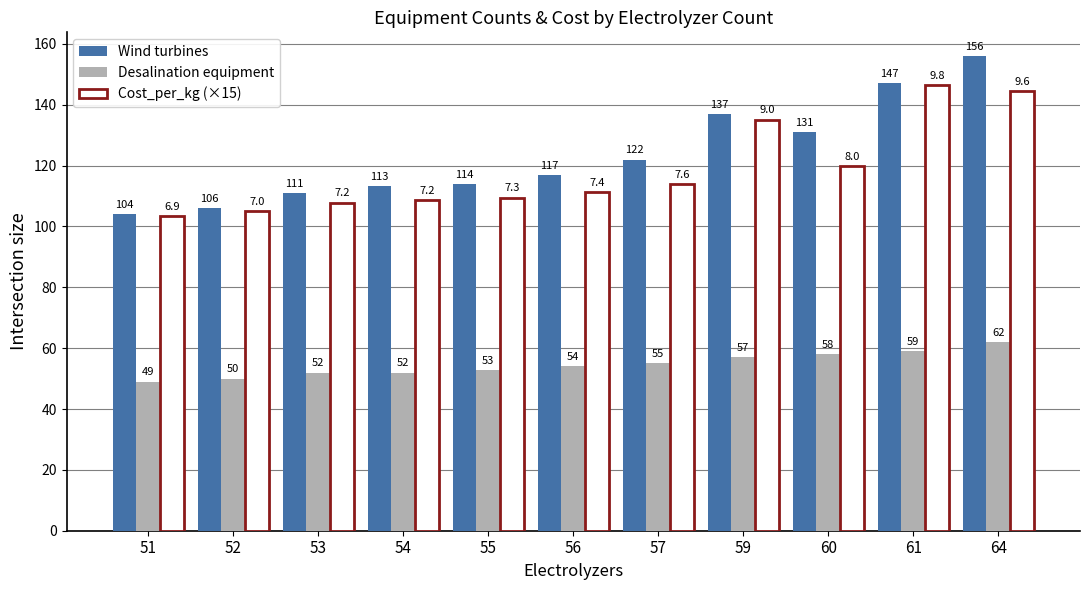

What is the total value across all series at 60?

309.0